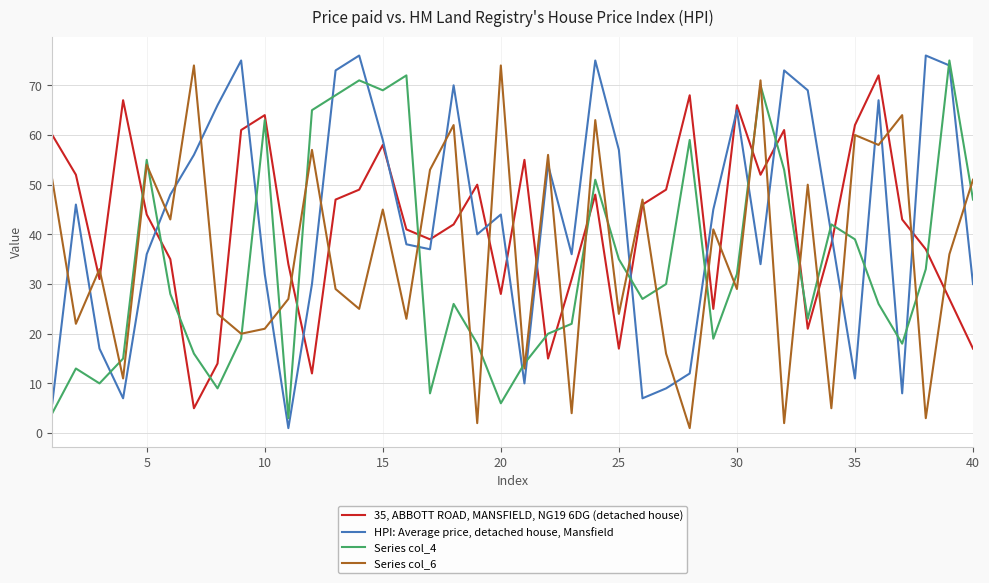

True or false: Series col_6 and Series col_4 intersect in this chart.

True